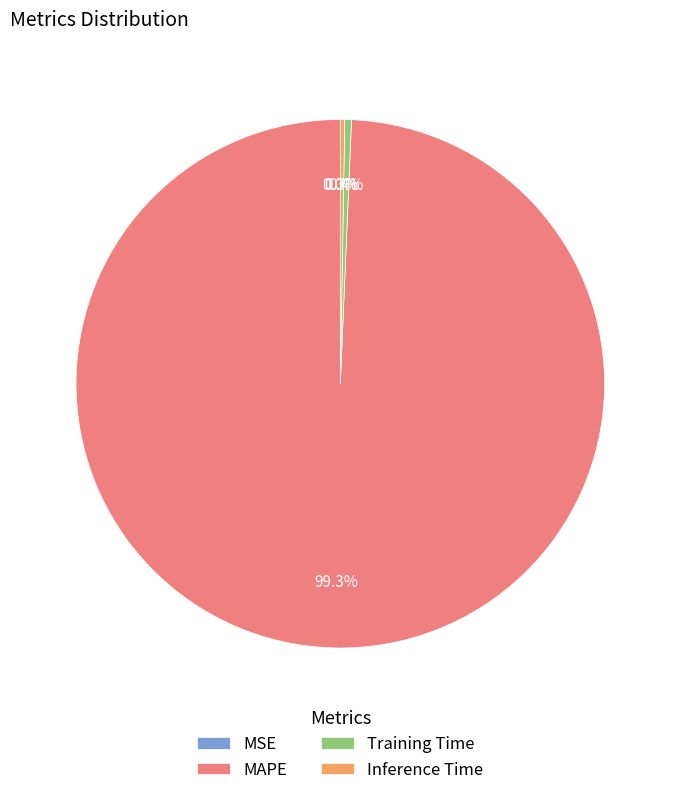

To the nearest percent, what percentage of the pie is MAPE?

99%